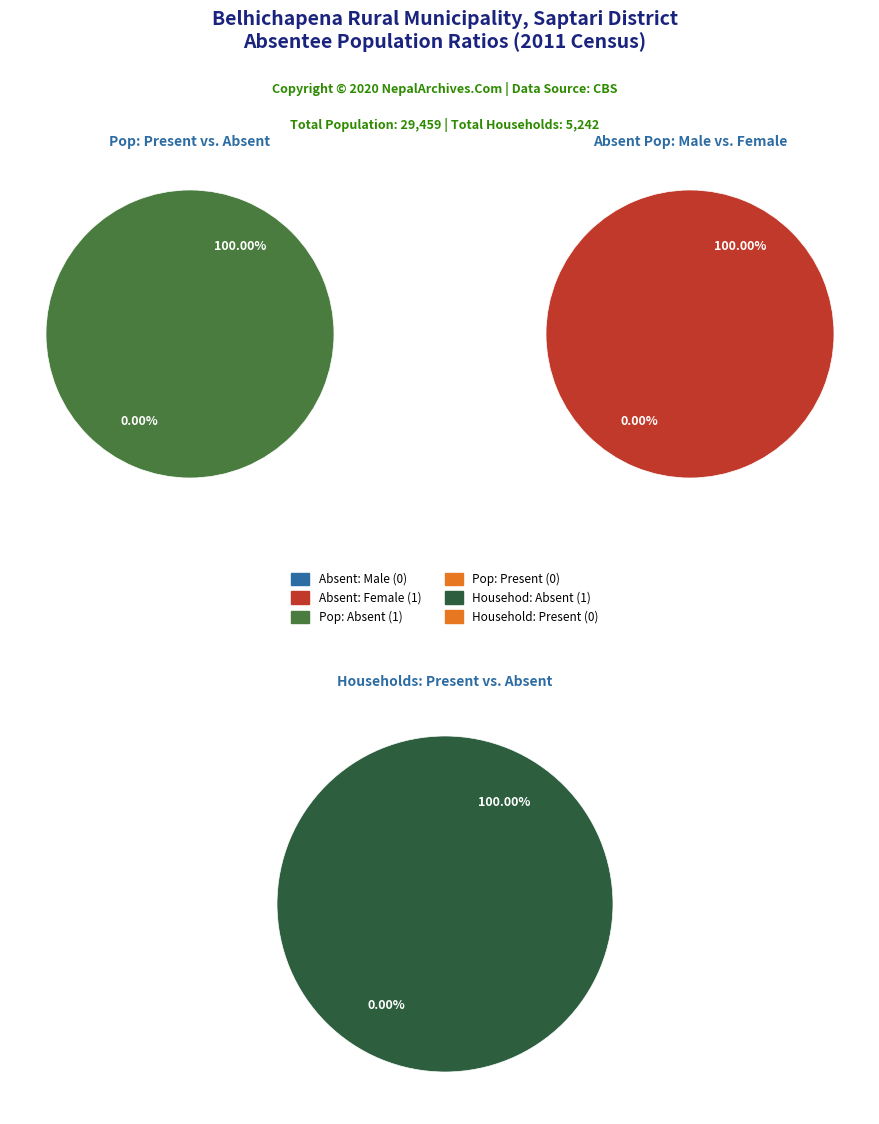

How many segments does this pie chart have?

2